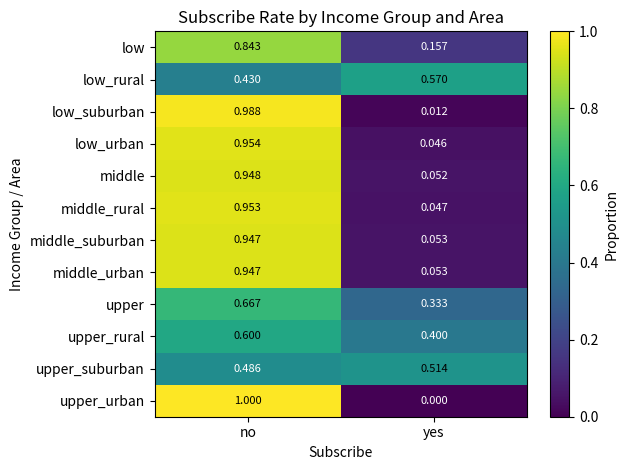

List the labels in order of middle_urban value, smallest first.

yes, no